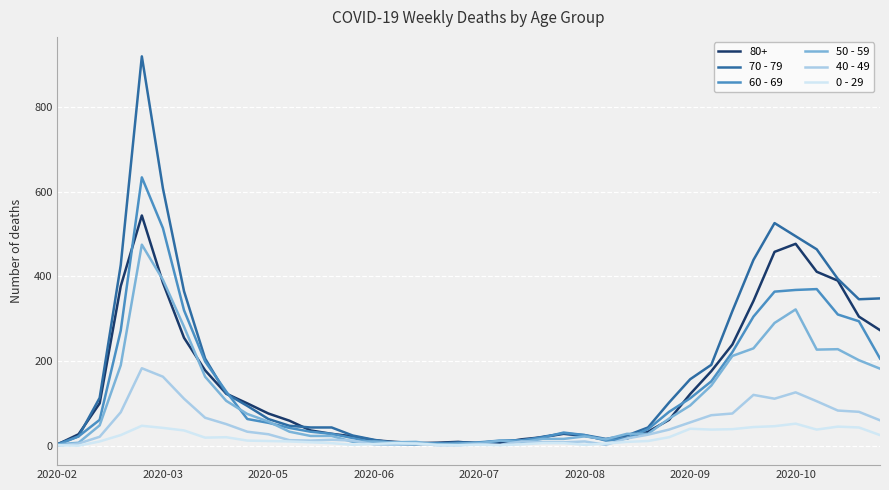

Rank the series by their maximum value, from lowest to highest.

0 - 29, 40 - 49, 50 - 59, 80+, 60 - 69, 70 - 79